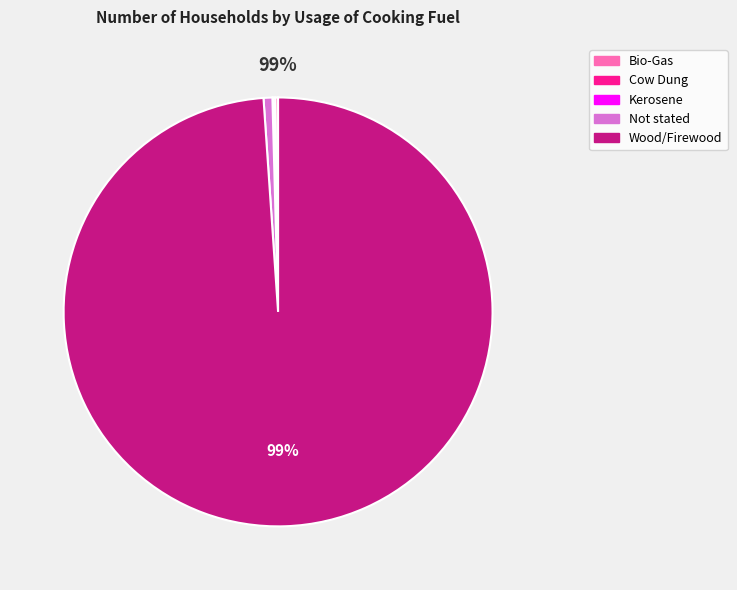

How much of the chart is everything except Not stated?

99.3%